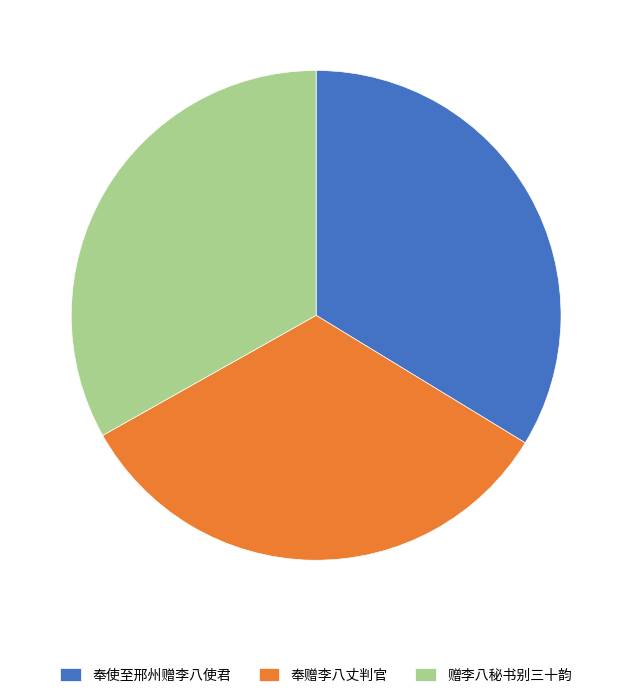

Count the number of slices in the pie.

3